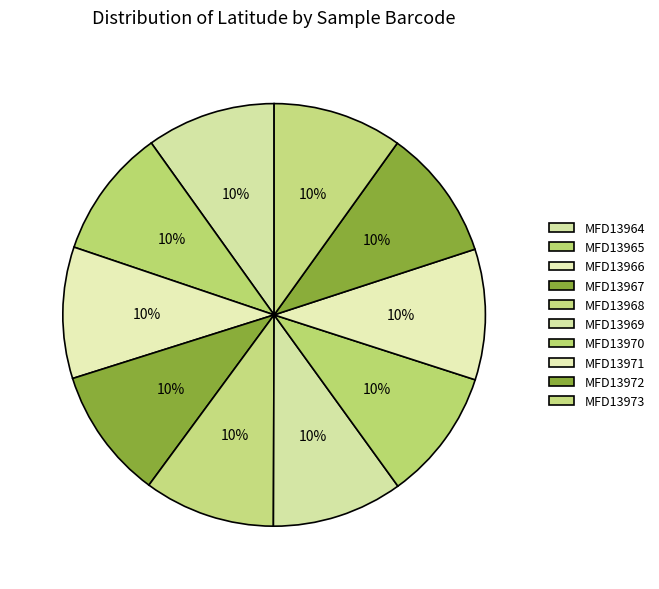

What is the ratio of the value at MFD13972 to the value at MFD13967?

1.0